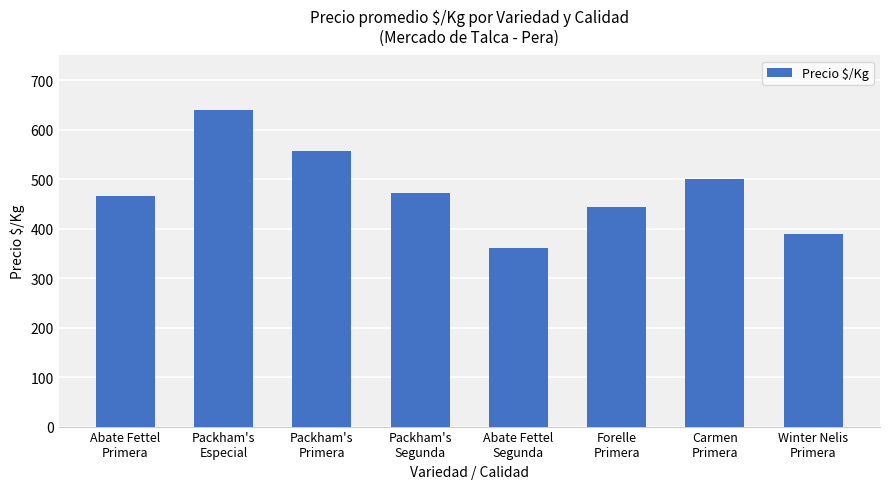

What is the ratio of the value at Packham's
Primera to the value at Abate Fettel
Segunda?

1.5